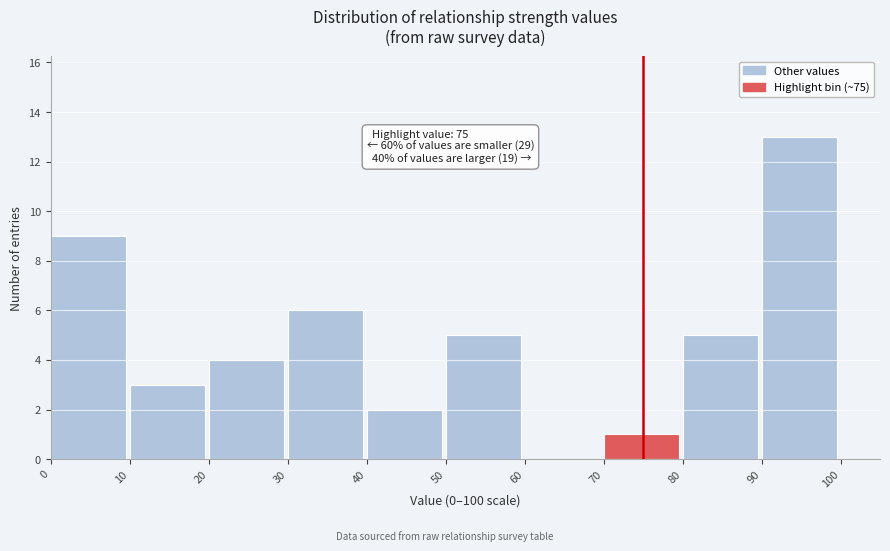

Which range on the x-axis has the tallest bar?

90 to 100